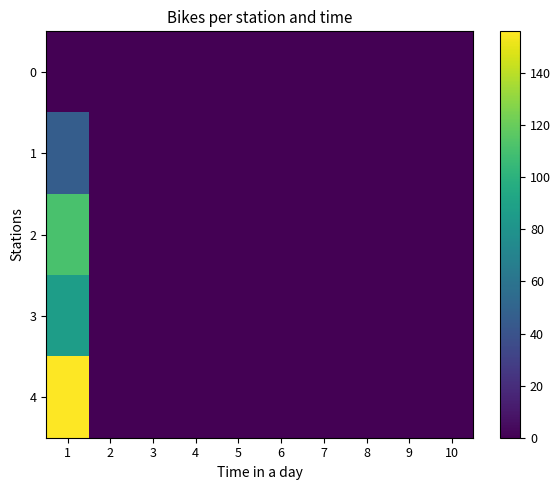

Reading left to right, extract all data points from this chart.

0: 1=0	2=0	3=0	4=0	5=0	6=0	7=0	8=0	9=0	10=0
1: 1=46	2=0	3=0	4=0	5=0	6=0	7=0	8=0	9=0	10=0
2: 1=111	2=0	3=0	4=0	5=0	6=0	7=0	8=0	9=0	10=0
3: 1=87	2=0	3=0	4=0	5=0	6=0	7=0	8=0	9=0	10=0
4: 1=156	2=0	3=0	4=0	5=0	6=0	7=0	8=0	9=0	10=0